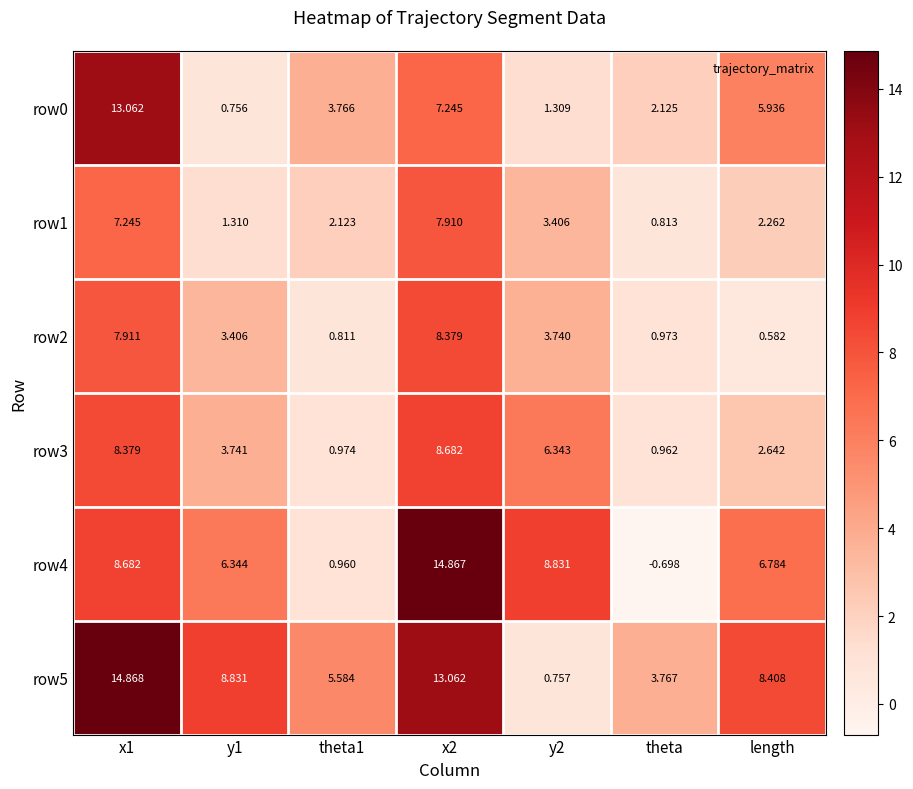

What is the total value across all series at theta1?

14.2